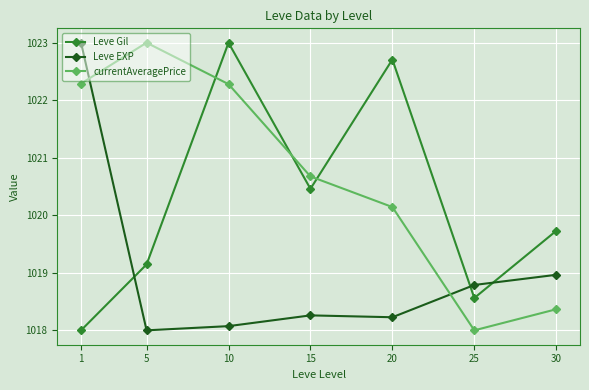

What is the difference between the currentAveragePrice values at 5 and 10?

0.7